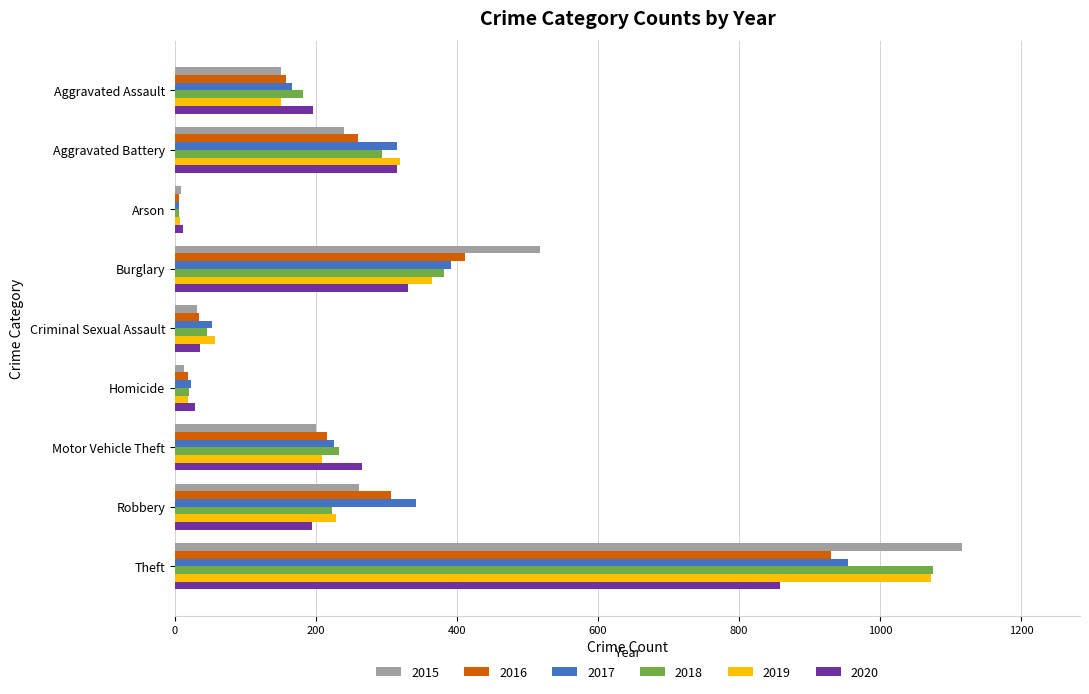

Which label corresponds to the largest value in the chart?

Theft